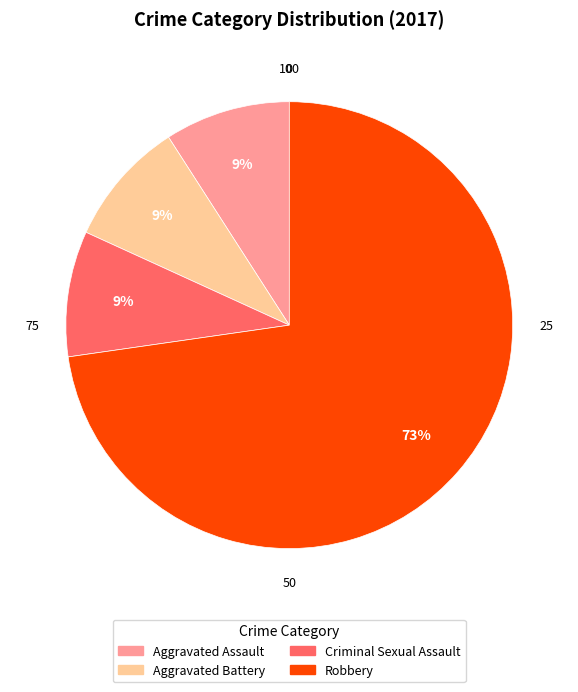

What percentage is the Criminal Sexual Assault slice, to the nearest percent?

9%